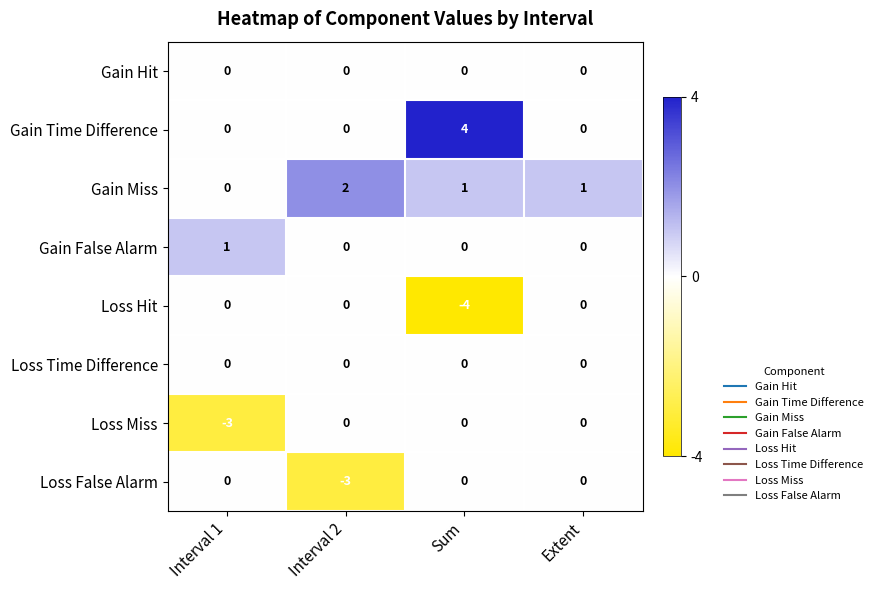

Count the number of categories in the chart.

4